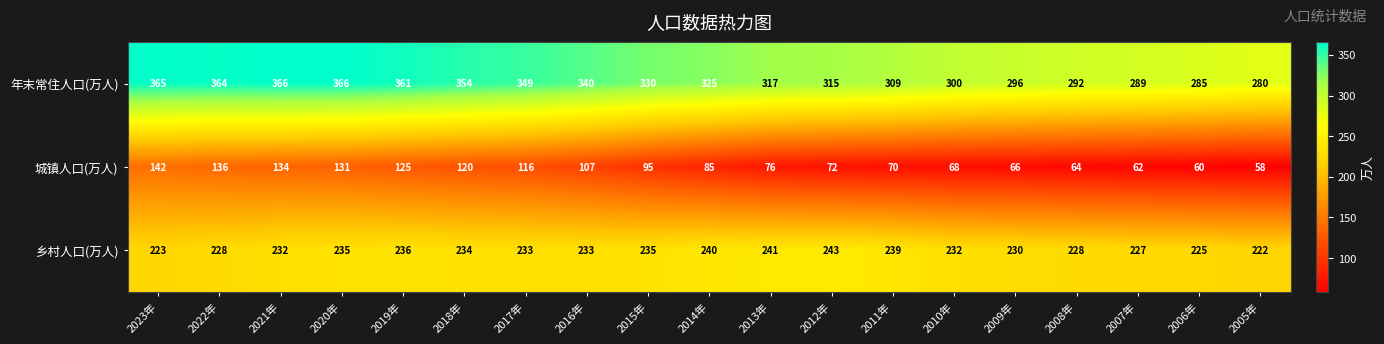

Rank the series by their maximum value, from highest to lowest.

年末常住人口(万人), 乡村人口(万人), 城镇人口(万人)